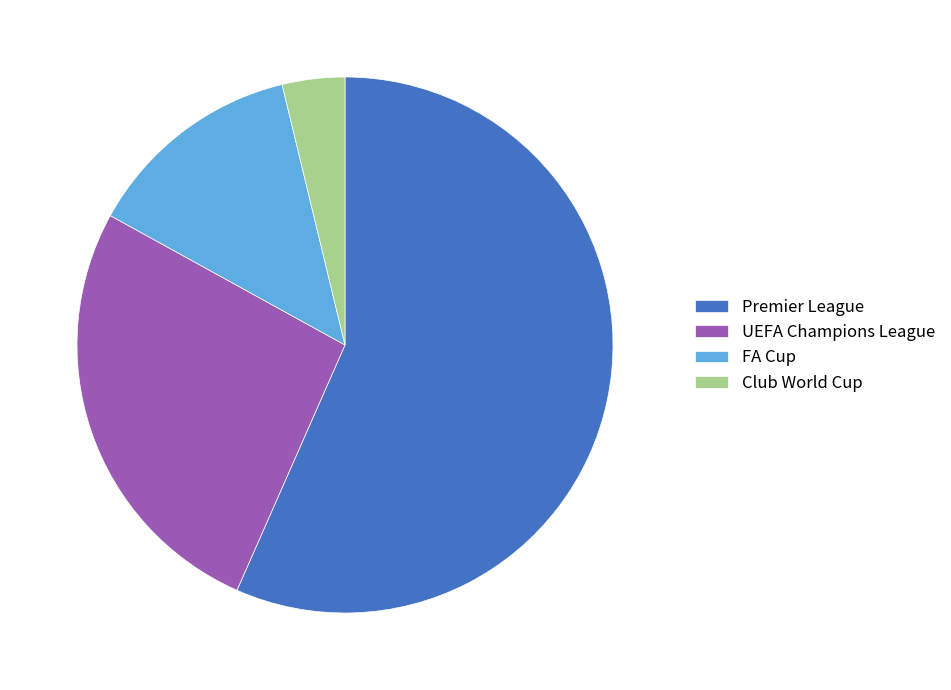

Is there a majority slice in this chart?

Yes